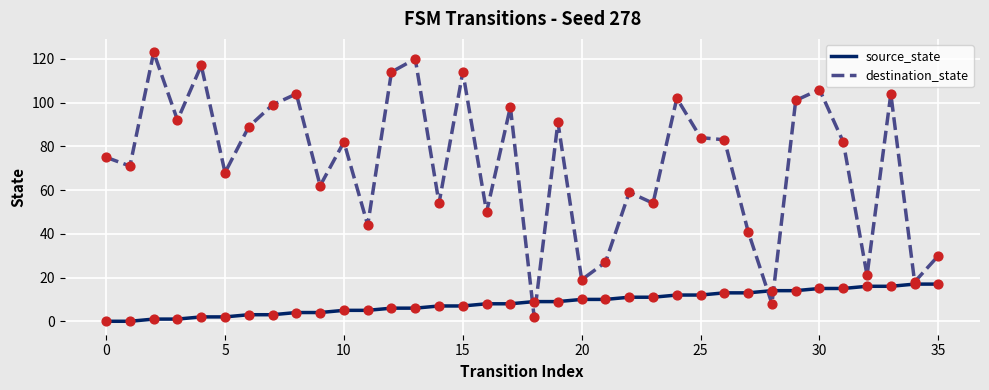

At how many categories does at least one series exceed 17?

34